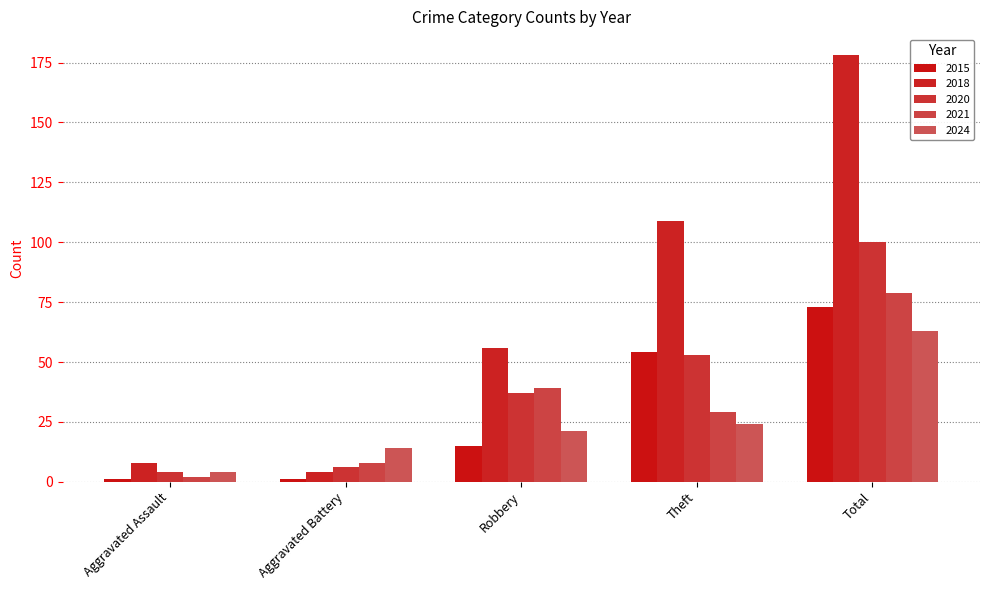

How many data points in 2020 are less than 37?

2